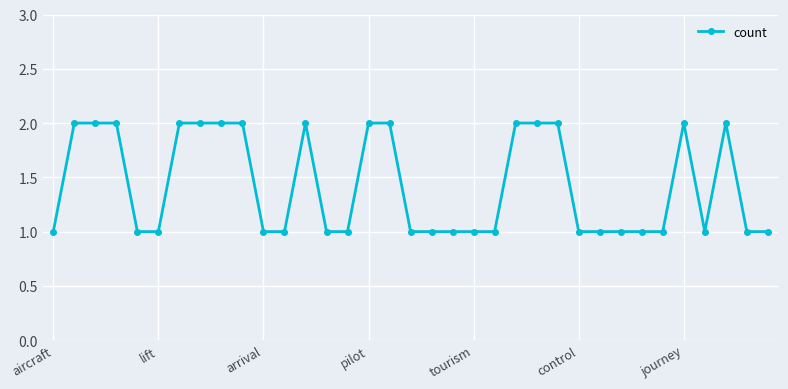

What is the sum of all values?

50